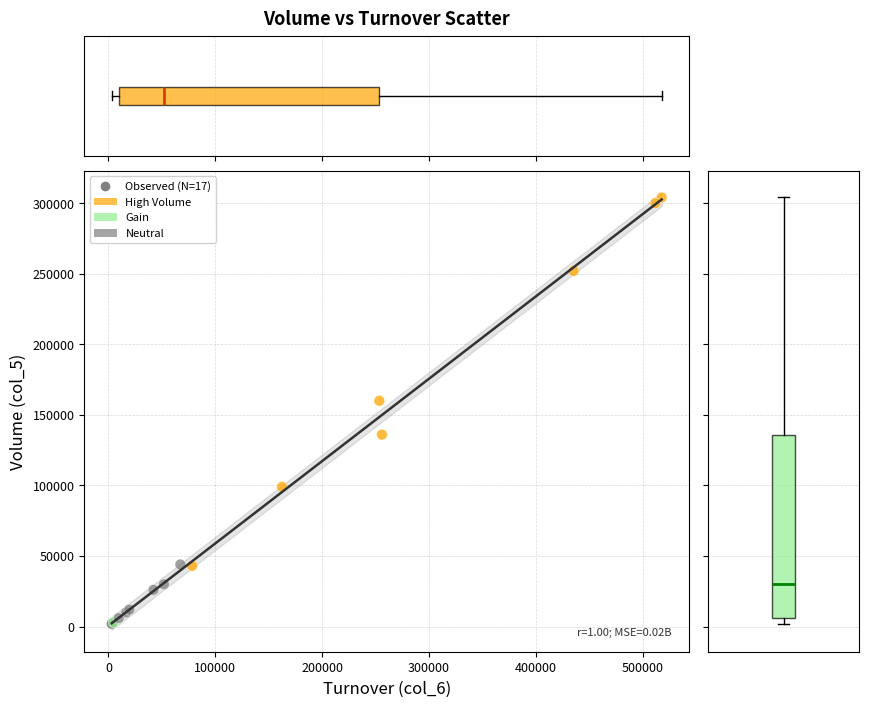

What Y value in the scatter plot is closest to 153000?

160000